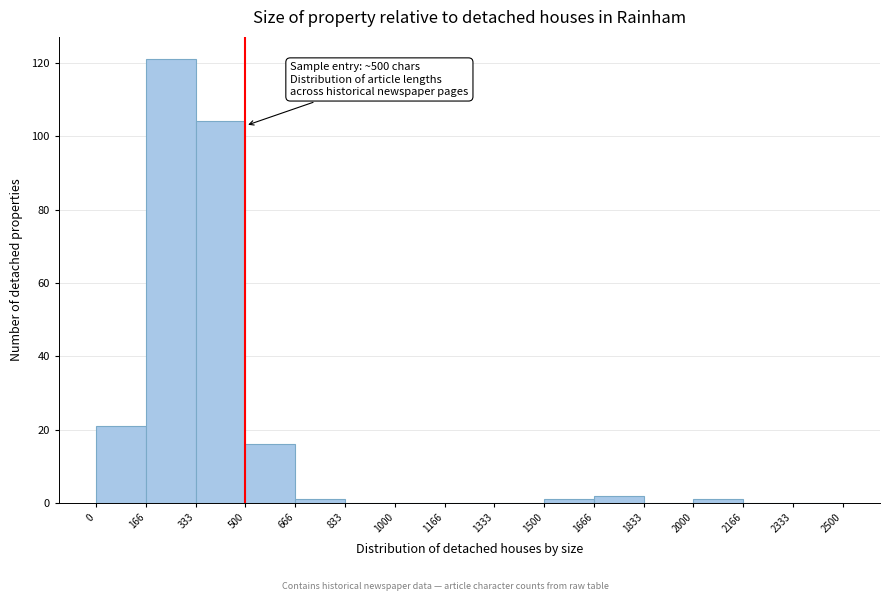

Which range on the x-axis has the tallest bar?

166 to 333